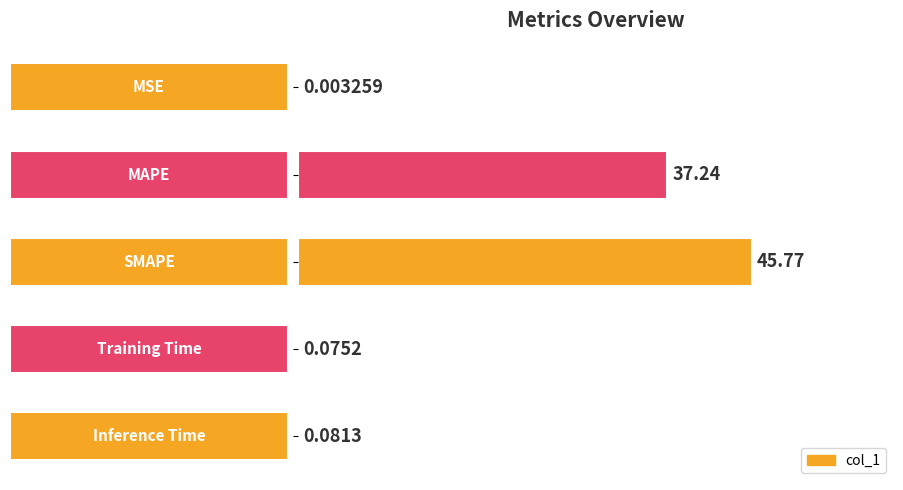

What is the sum of all values?

83.2